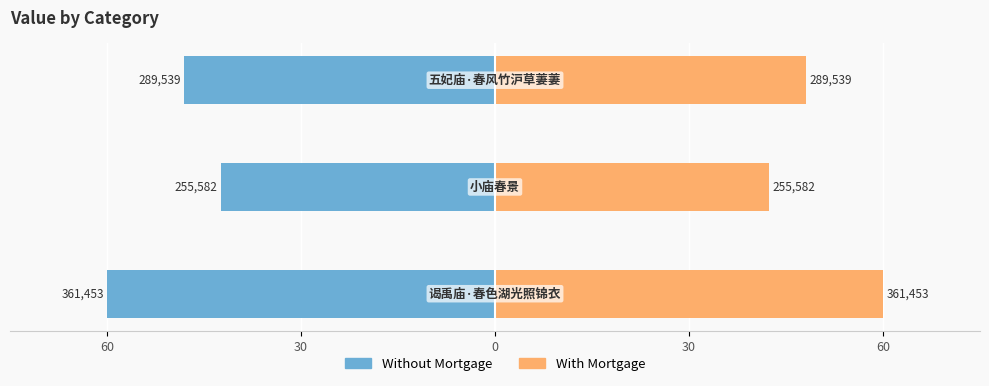

Reading left to right, transcribe all the data shown in this chart.

Without Mortgage: -60.0	-42.4	-48.1
With Mortgage: 60.0	42.4	48.1